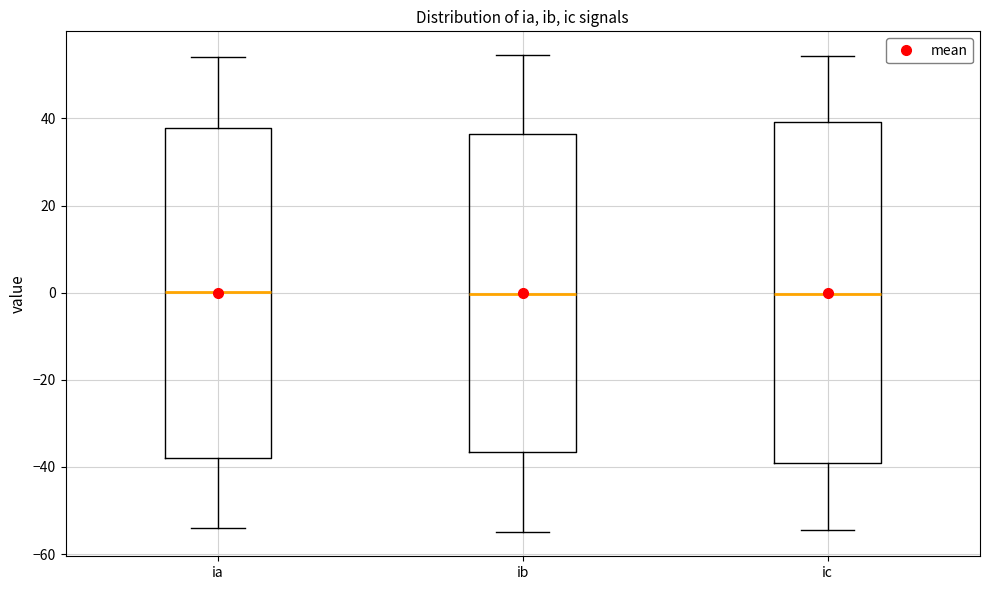

Reading left to right, read every box against the y-axis: the position of its median line, the range the box covers, and the ends of its whiskers. The values are not printed on the chart, so give them approximately, as read against the axis.

ia: median 0, box -38 to 38, whiskers -54 to 54
ib: median 0, box -36 to 36, whiskers -56 to 54
ic: median 0, box -40 to 40, whiskers -54 to 54